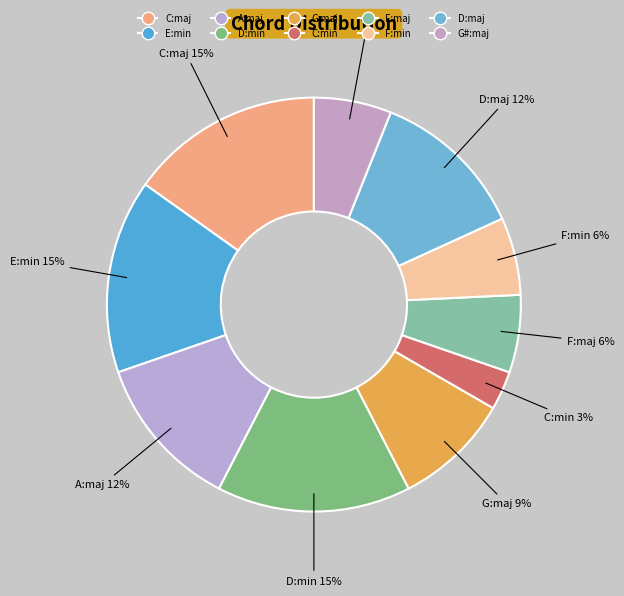

Which category has the smallest portion of the pie?

C:min